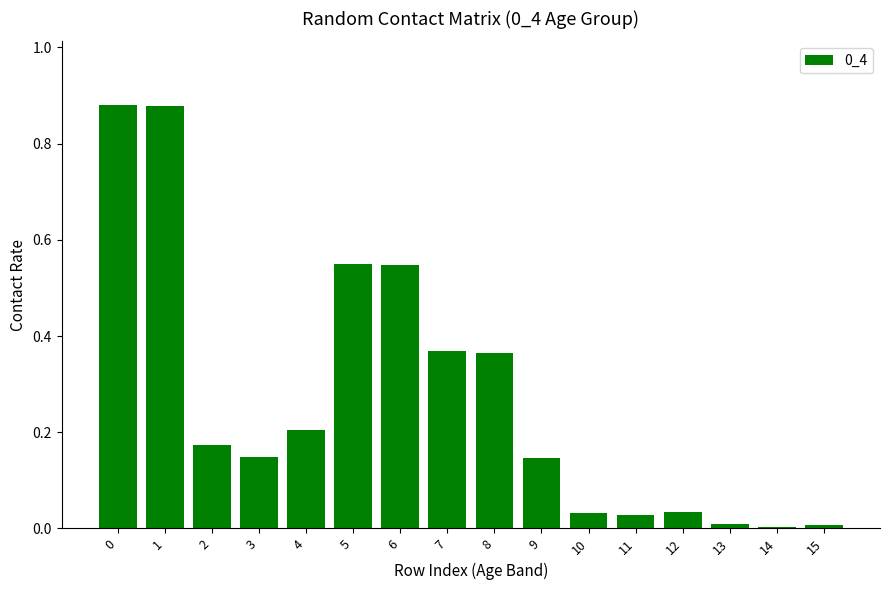

True or false: the data shows 0.0 at 13.

True